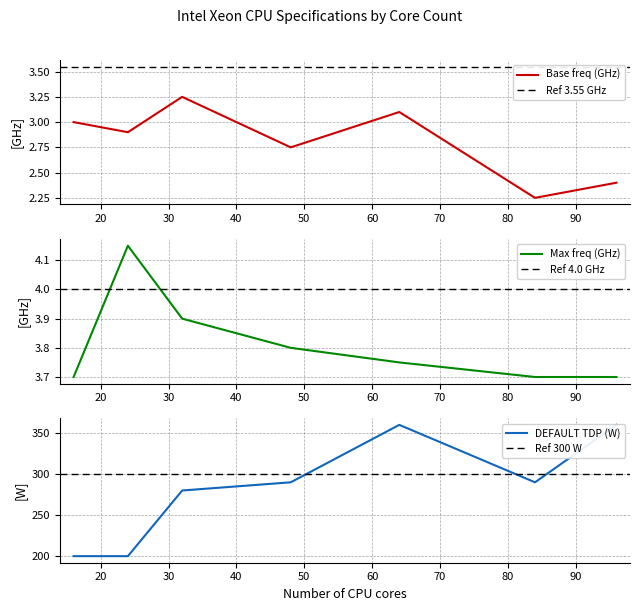

What is the total value across all series at 64?

366.9